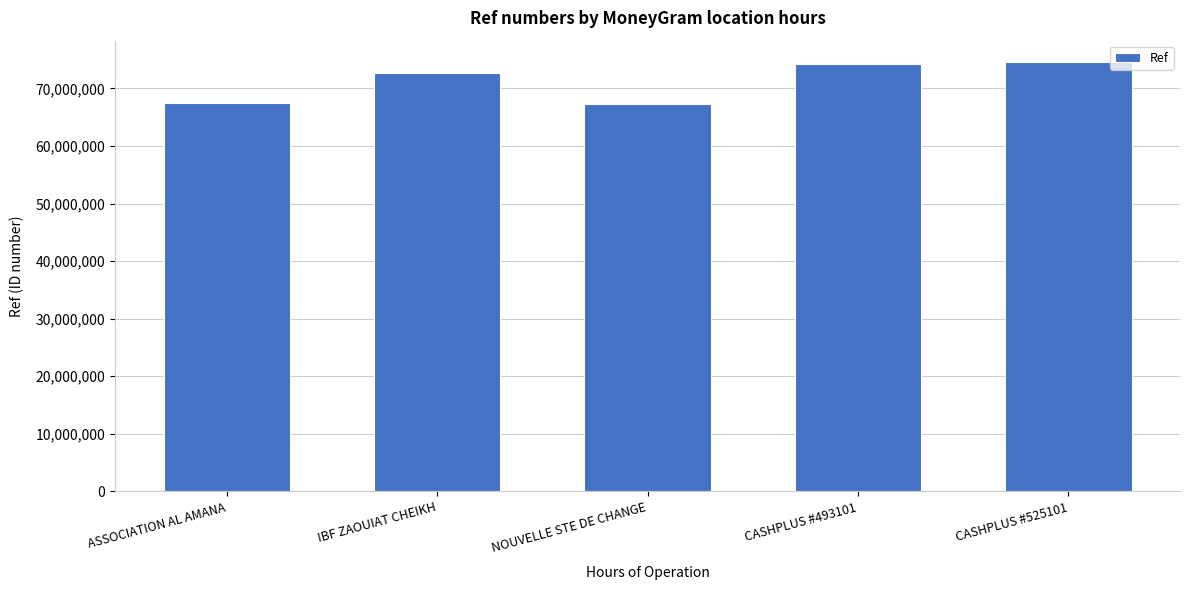

Read the value at IBF ZAOUIAT CHEIKH, to the nearest 100.

72704700